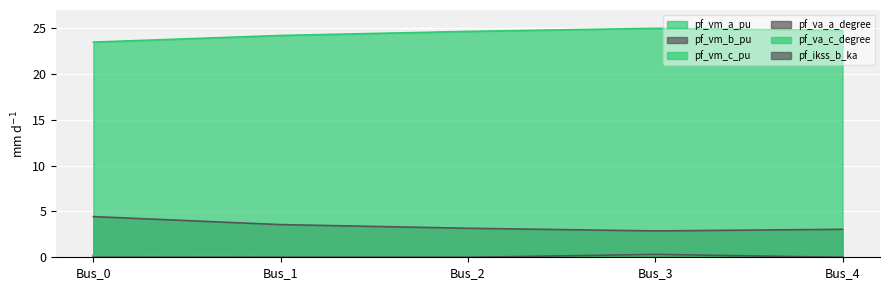

At which category does pf_vm_c_pu reach its first local valley?

Bus_3